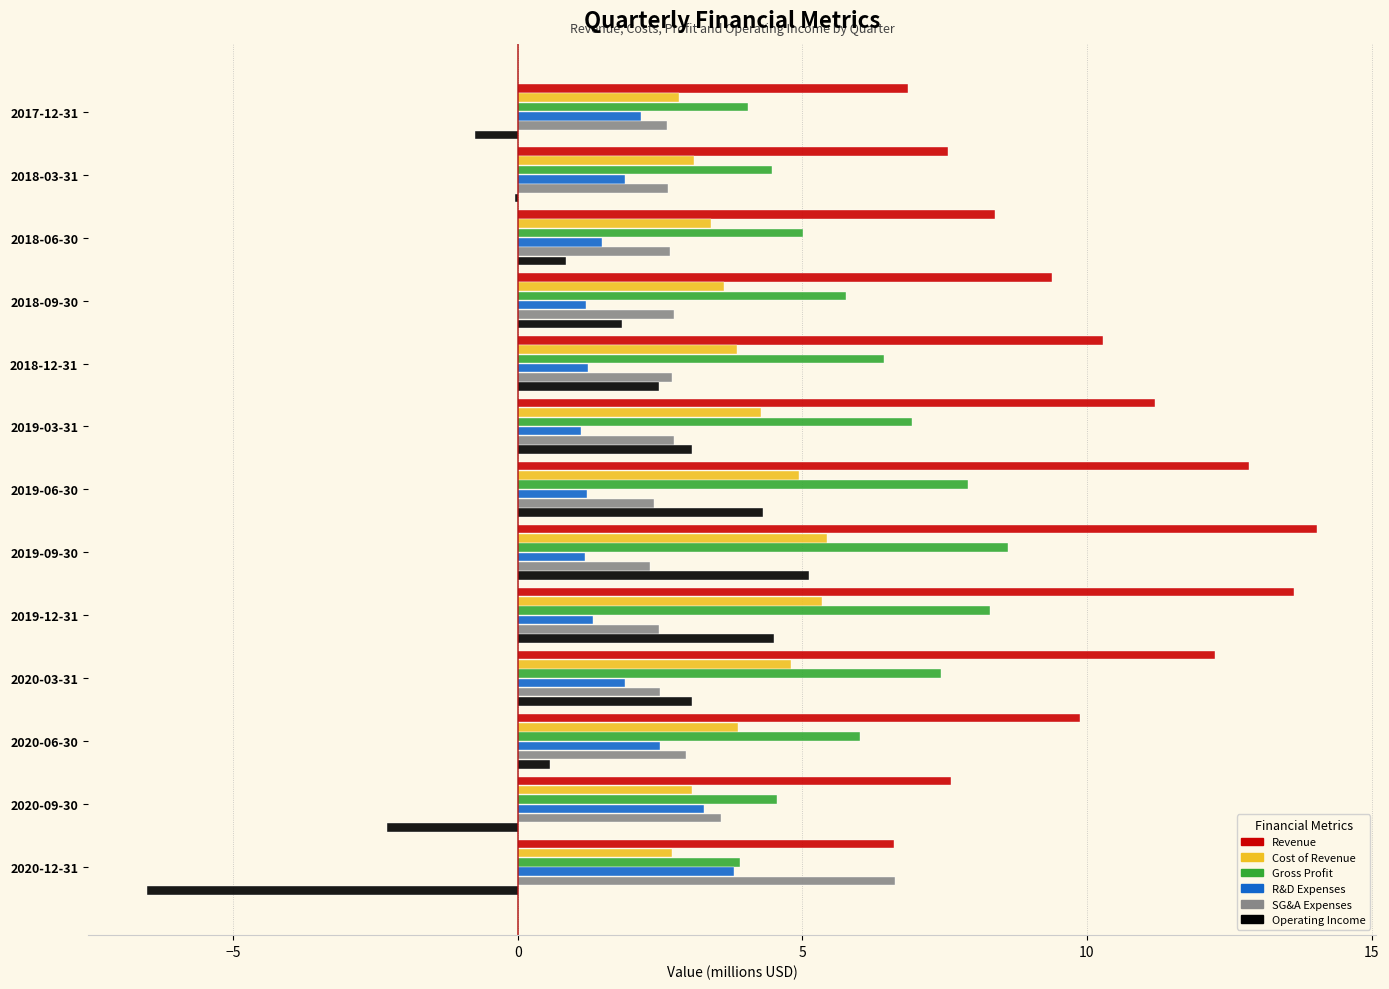

Is it true that SG&A Expenses equals 4.3 at 2018-12-31?

False